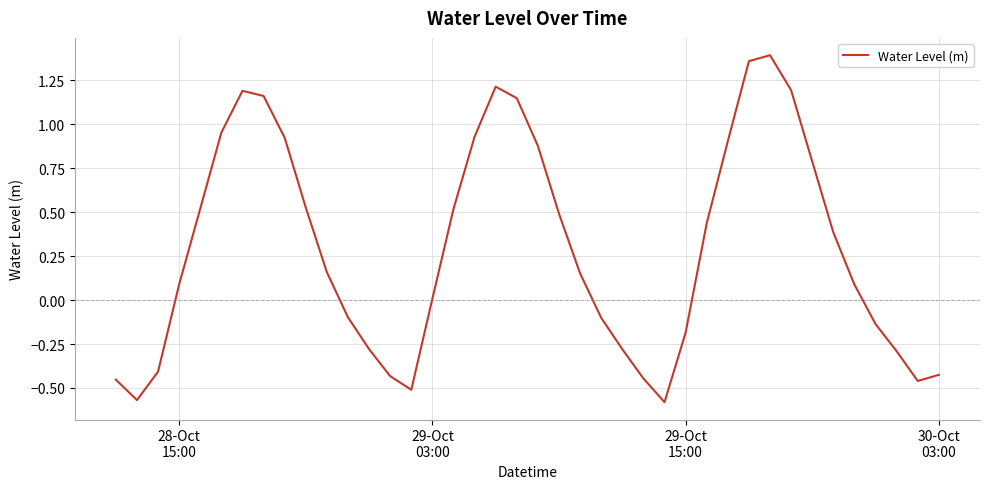

How many interior local valleys (lower than both neighbors) does the data have?

4